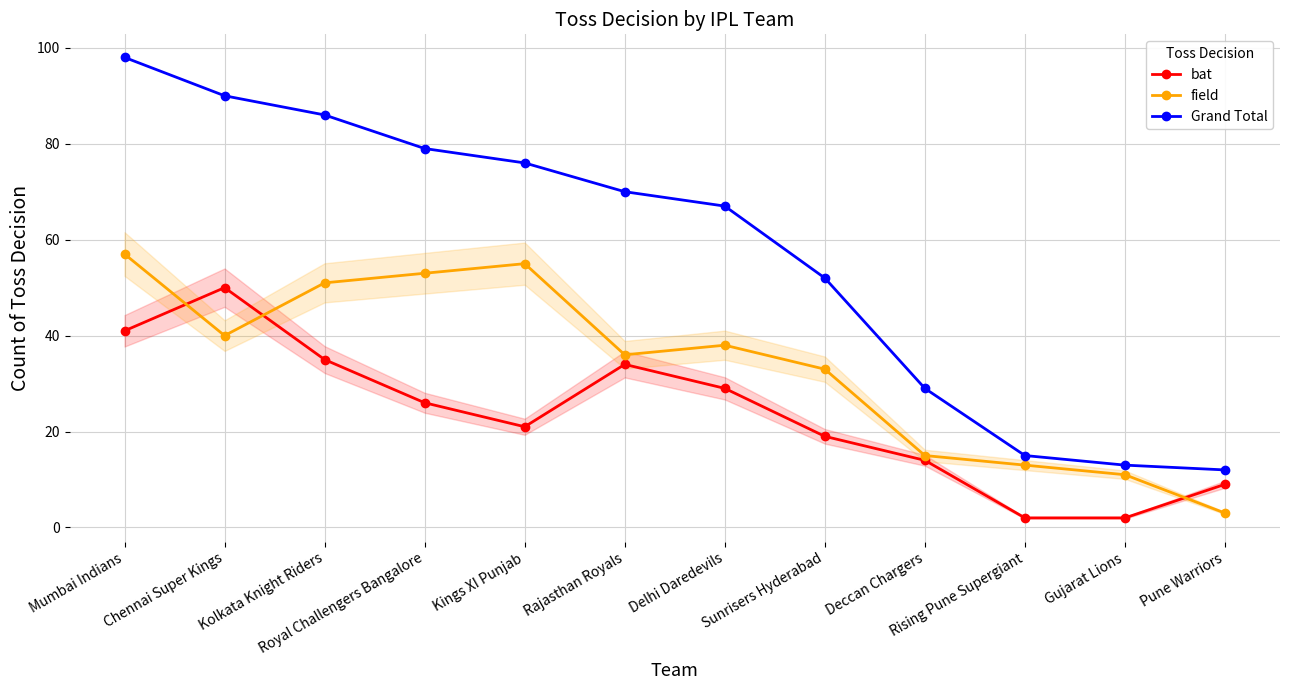

What is the value of the bat point at the 3rd from the left?

35